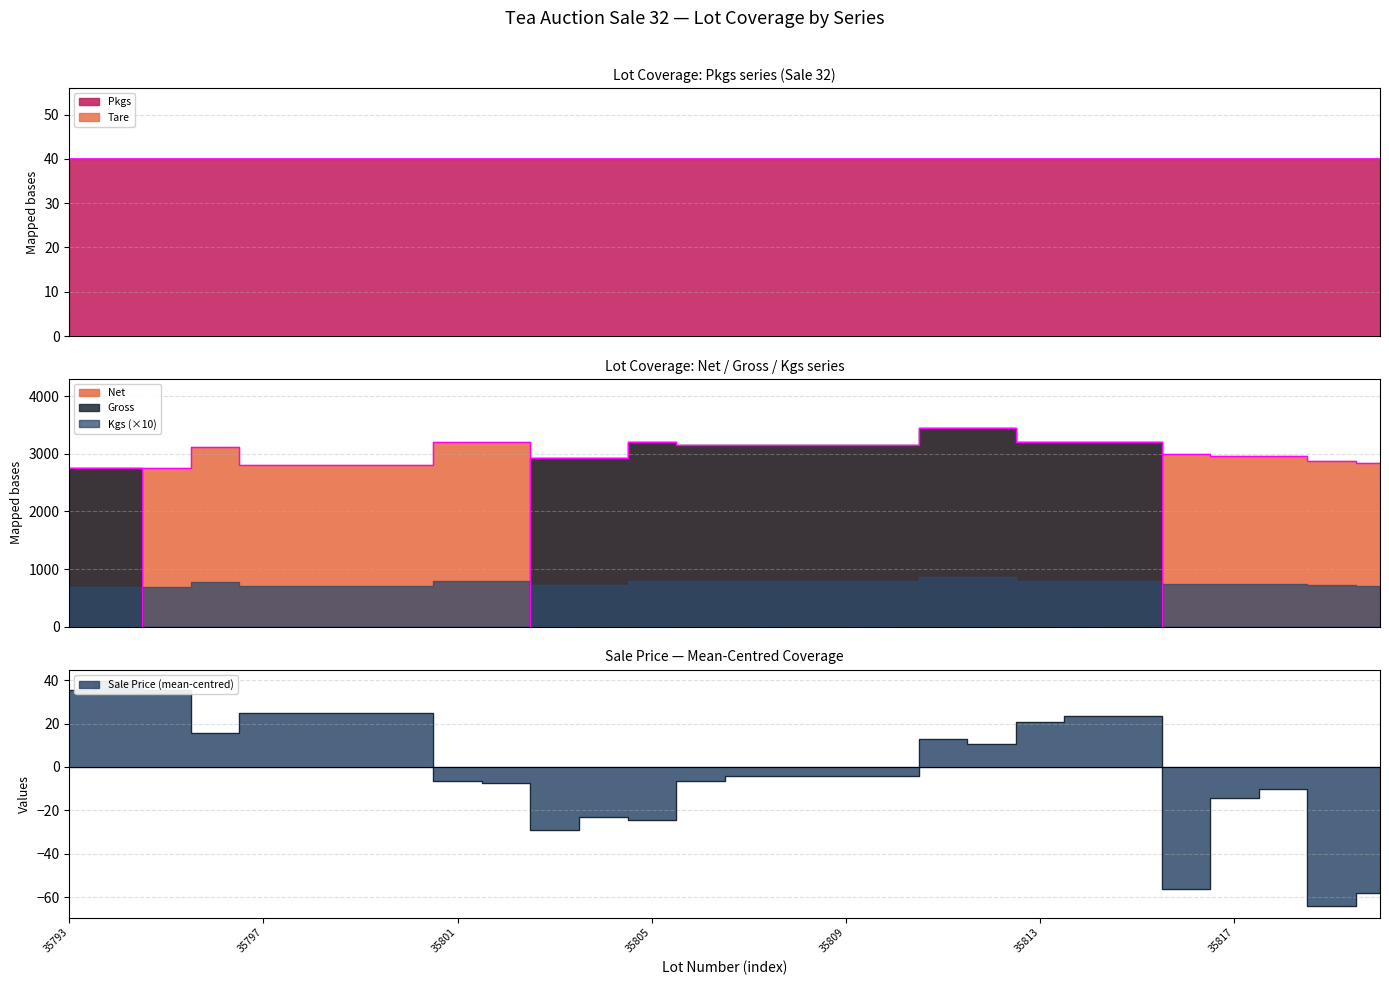

At which label is Gross closest to 1720?

35793